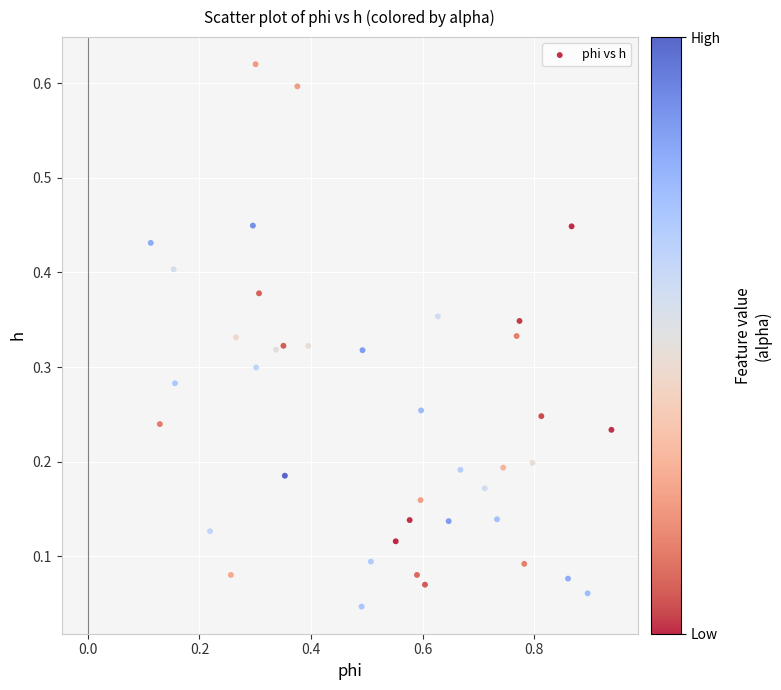

What is the range of X values (max minus min)?

0.8